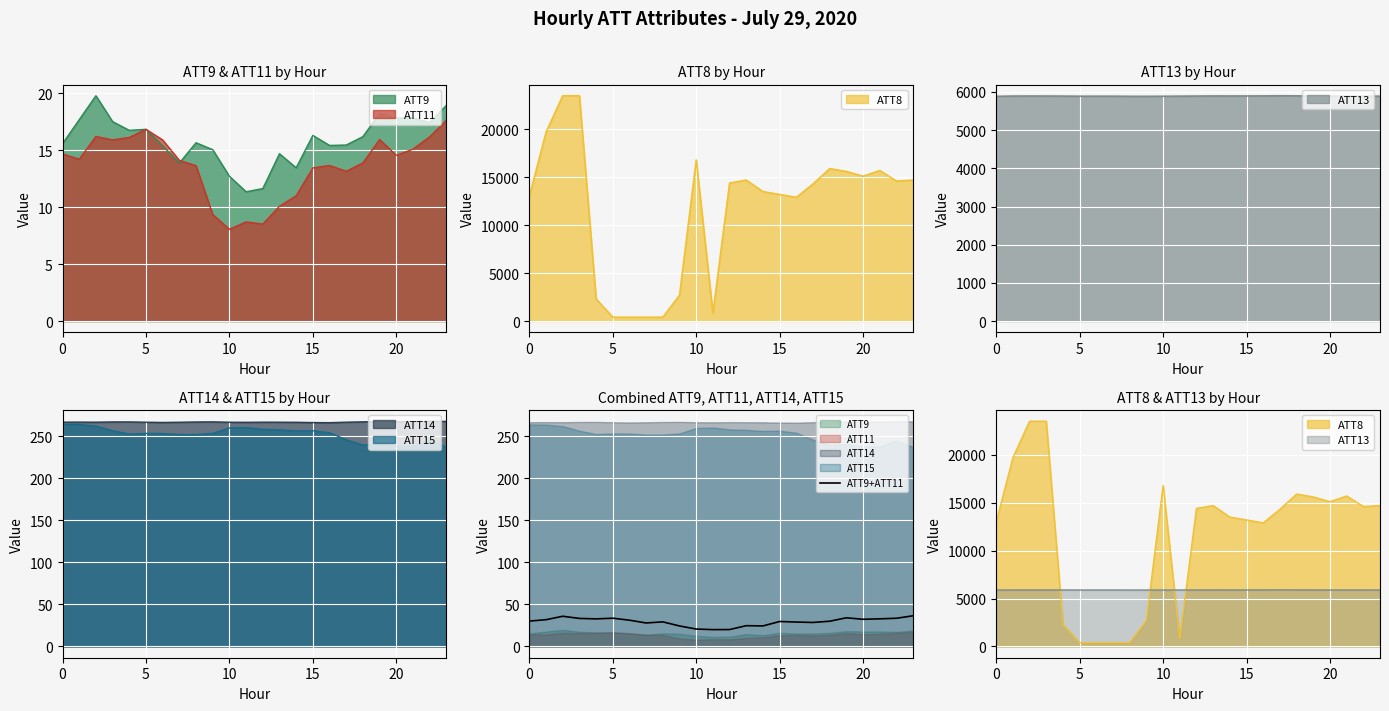

Approximately how many times larger is the value at 10 compared to 6?

1.2